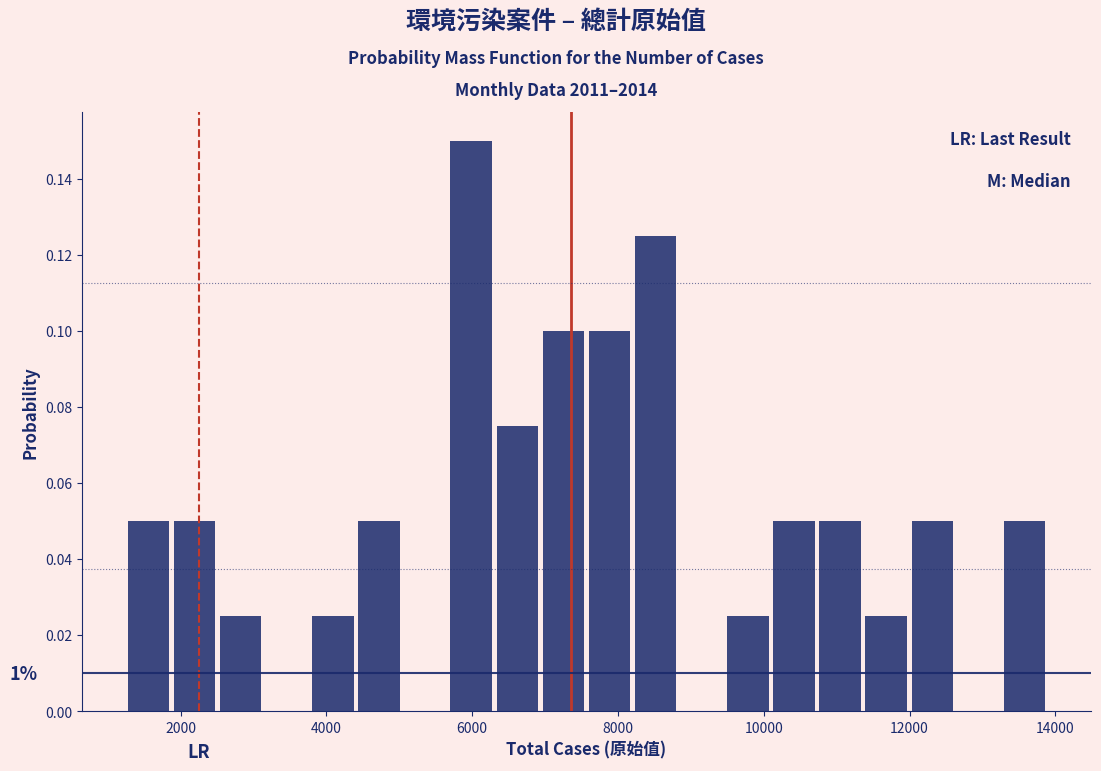

Around what value on the x-axis is the tallest bar? Give the approximate position of its centre, as read against the axis.

6000